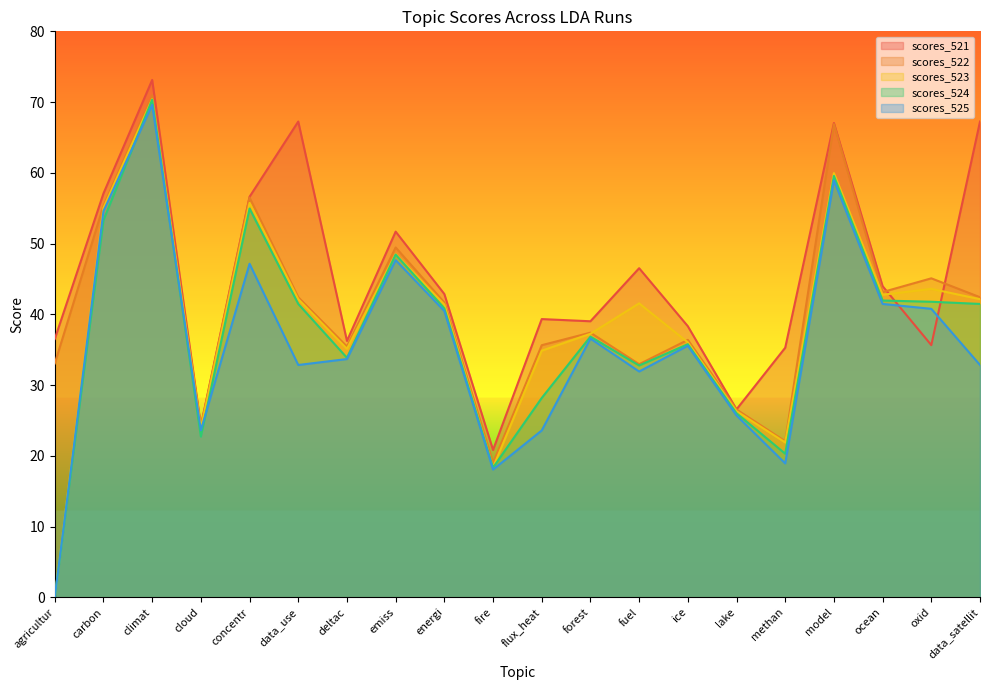

At how many categories does at least one series exceed 29?

17